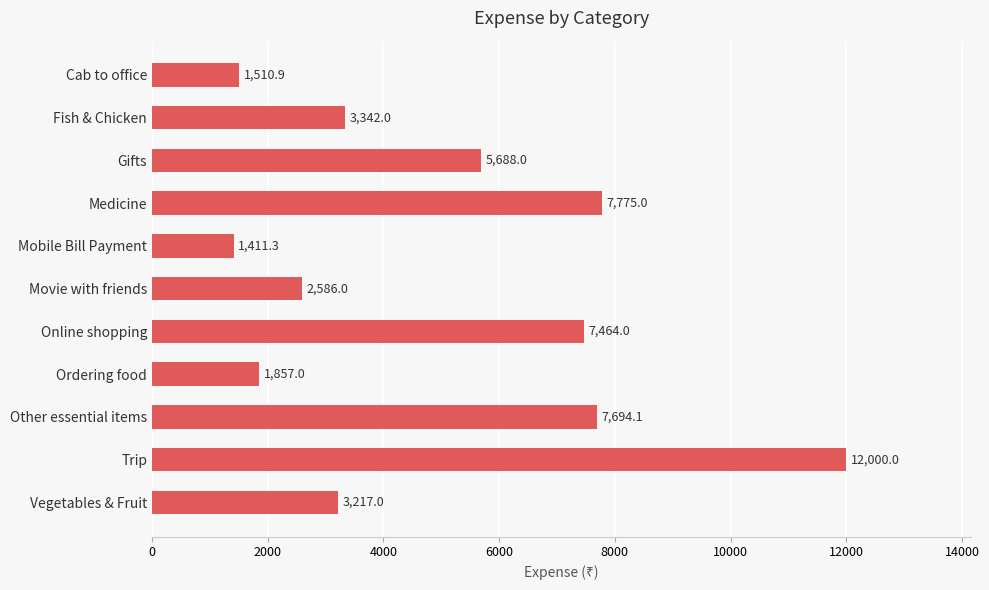

Reading top to bottom, list all the values displayed in this chart.

1510.9	3342.0	5688.0	7775.0	1411.3	2586.0	7464.0	1857.0	7694.1	12000.0	3217.0